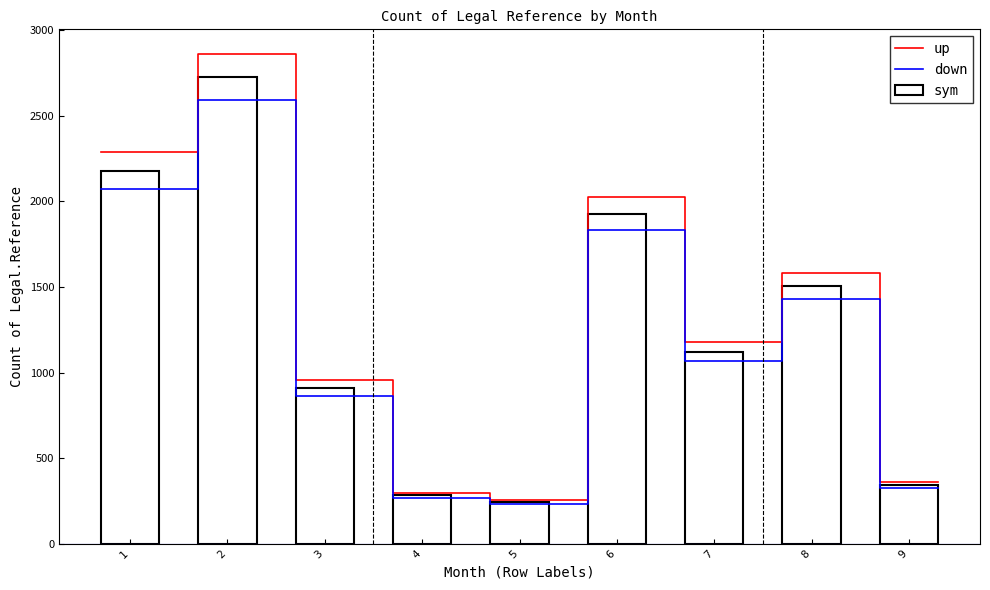

How many values are below 1121?

4